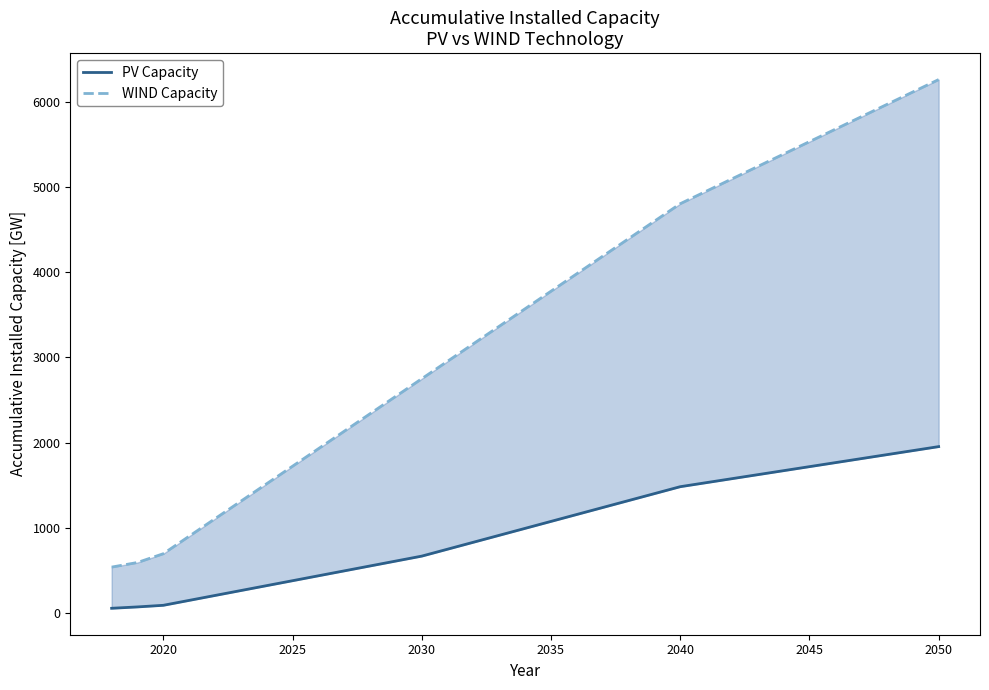

Is it true that WIND Capacity equals 749.8 at 2025?

False